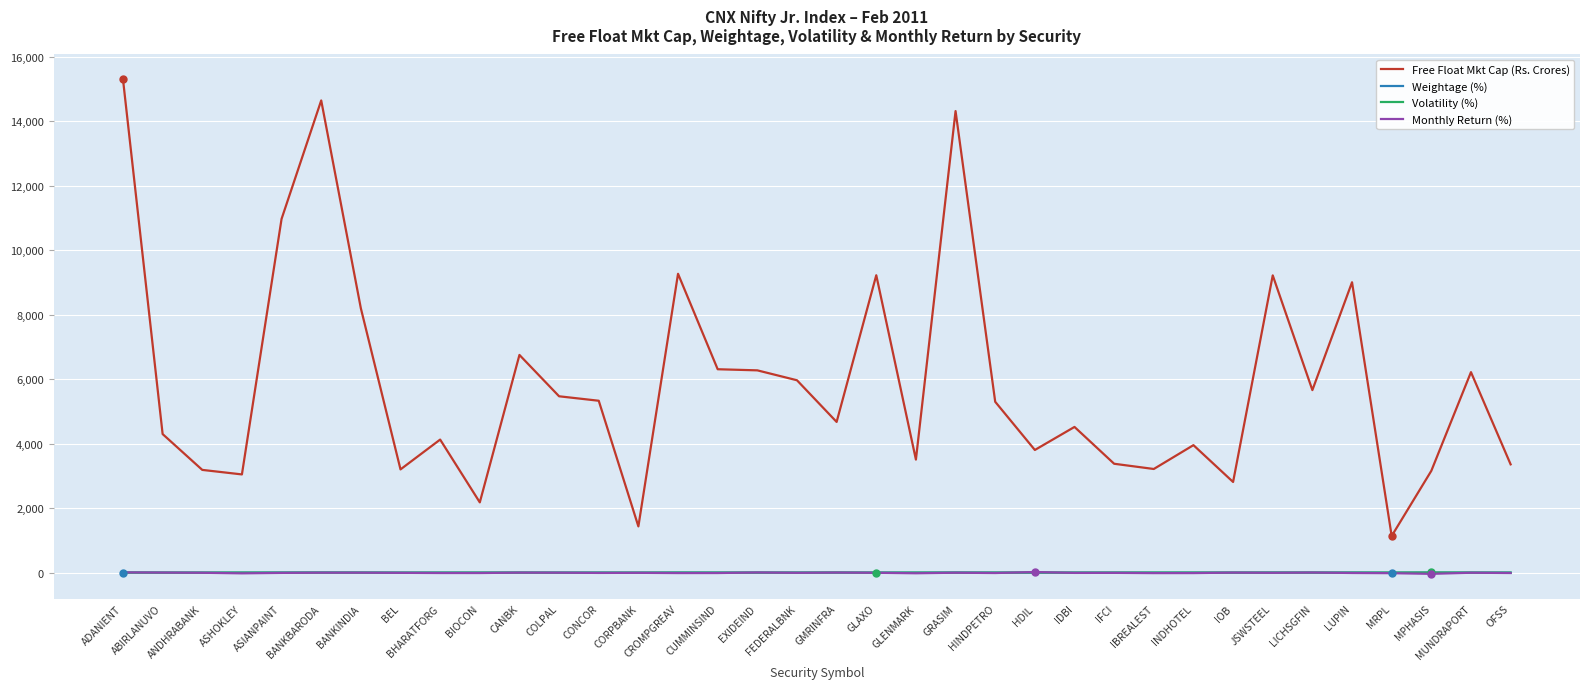

True or false: Volatility (%) and Free Float Mkt Cap (Rs. Crores) cross at least once.

False